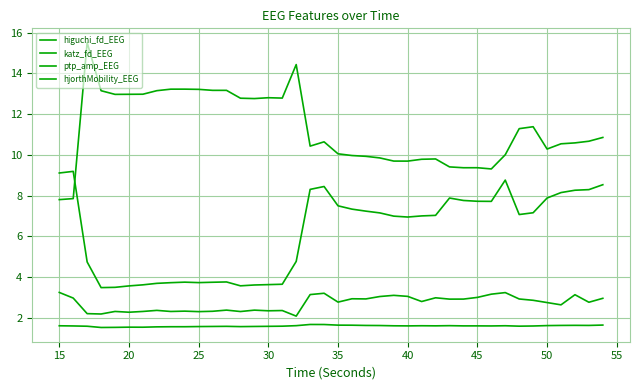

At which category does katz_fd_EEG reach its first local peak?

30